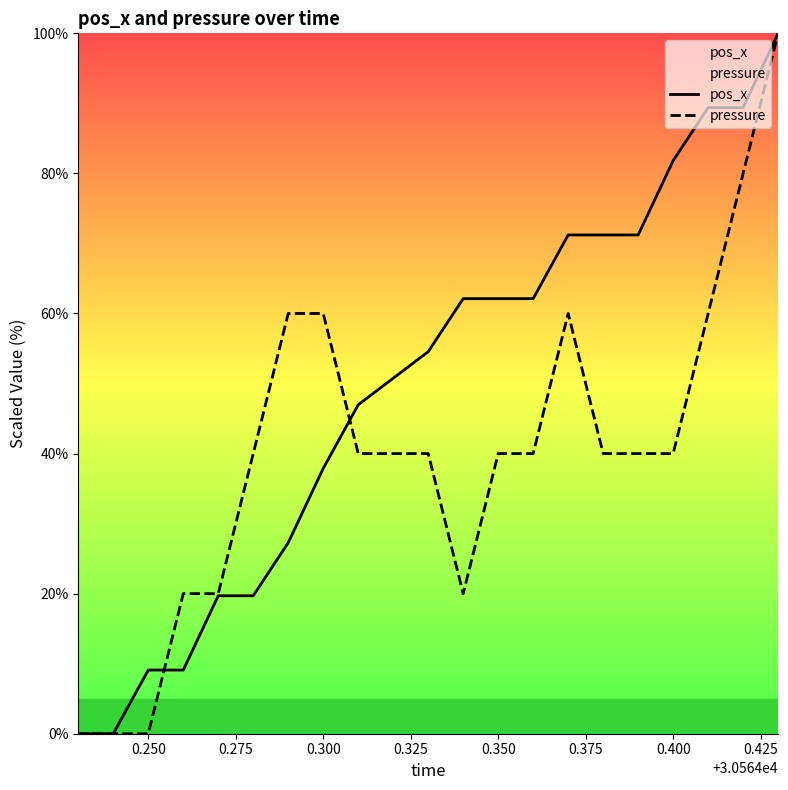

What is the total value across all series at 0.250?

9.1